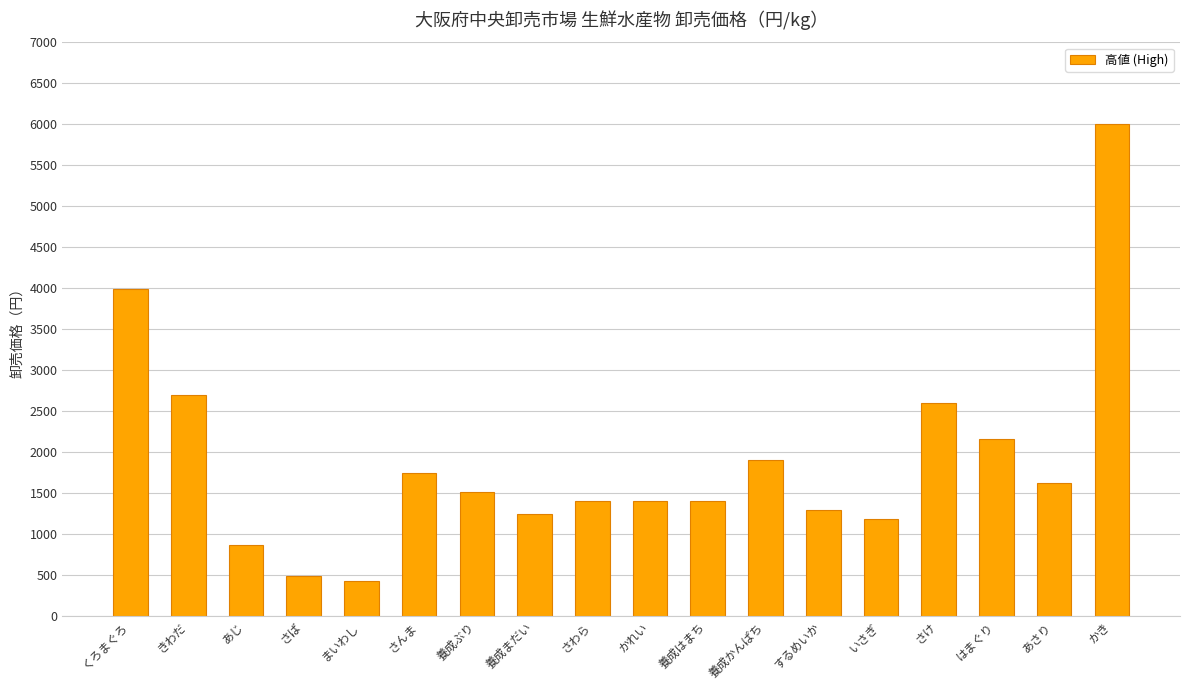

How many series are shown in this chart?

1